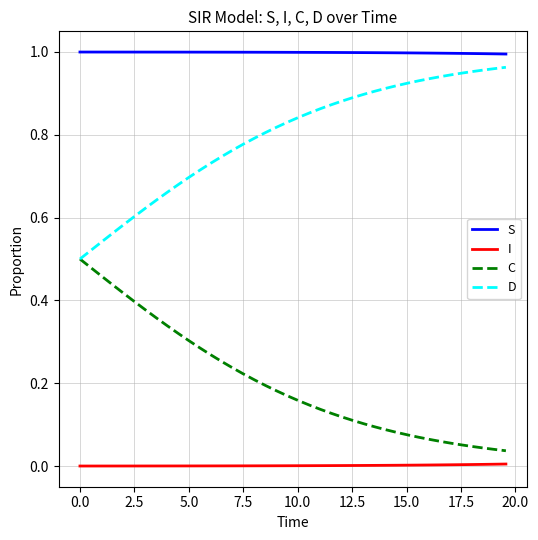

True or false: S and I intersect in this chart.

False